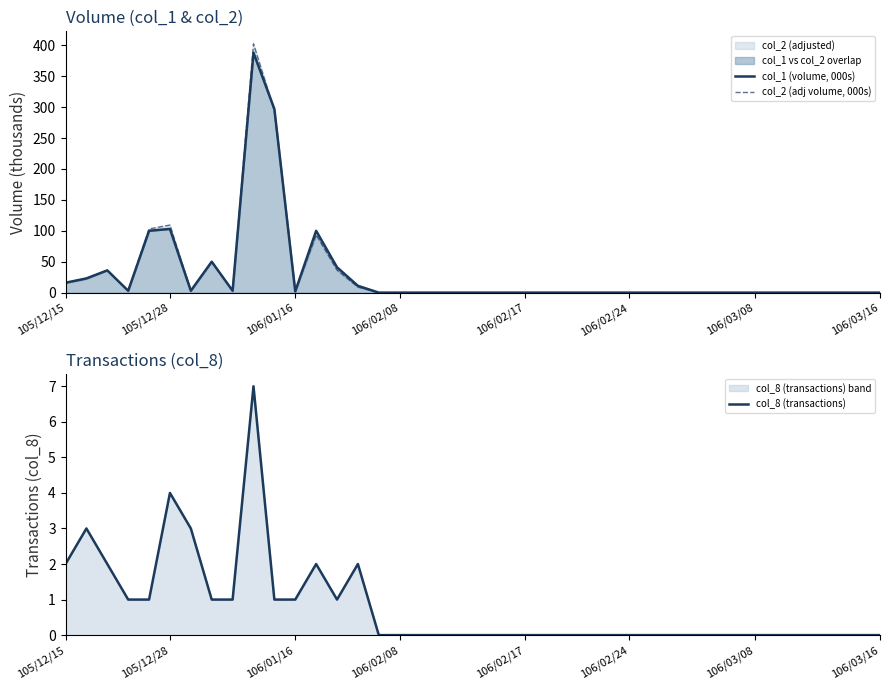

What is the label of the 32nd point from the right?

8